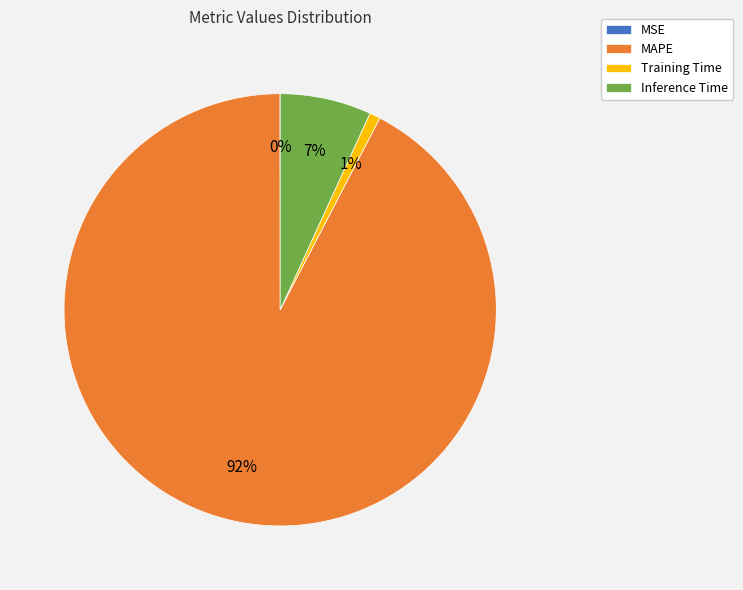

Is there any slice that represents more than half of the pie?

Yes